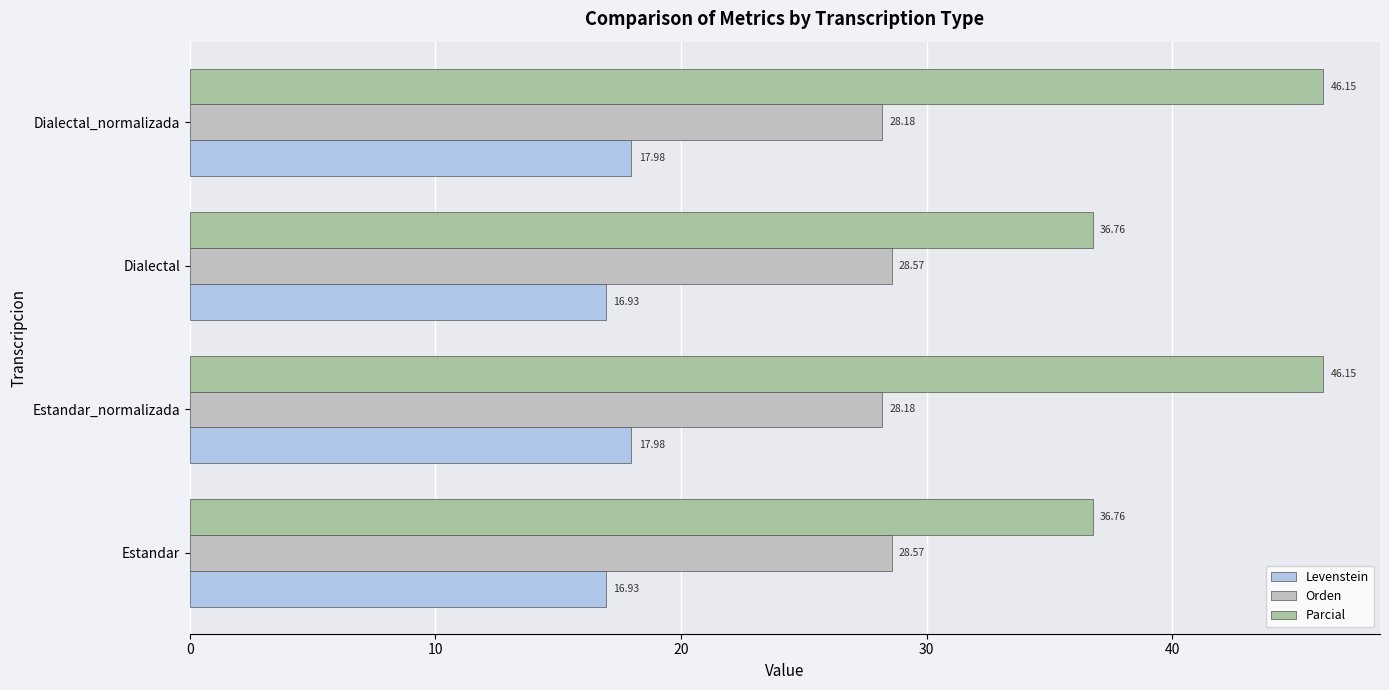

How many values in the Parcial series are below 46?

2